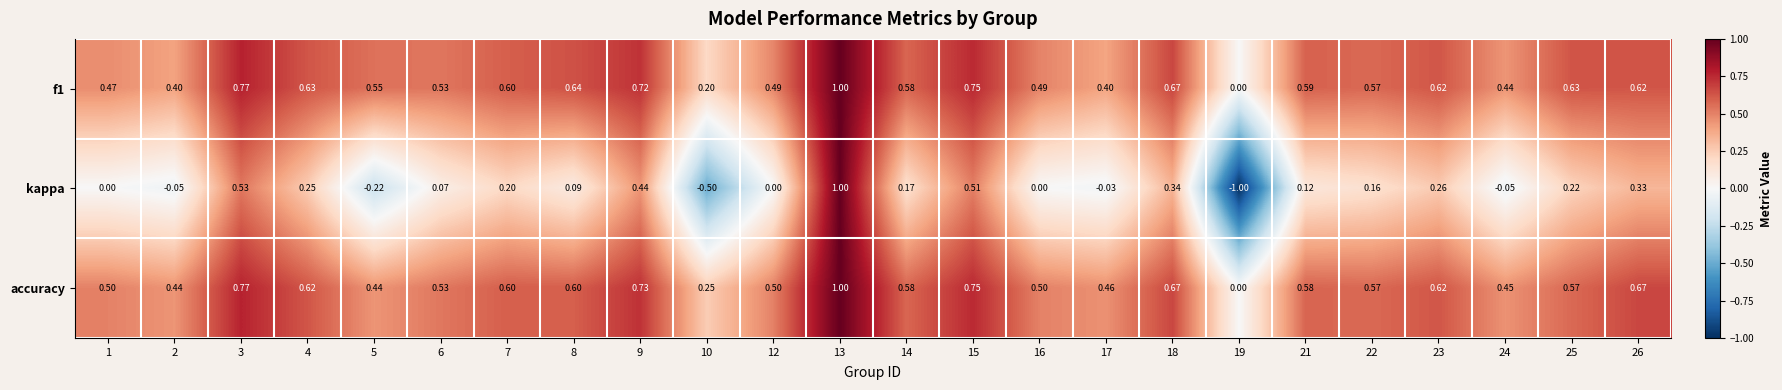

Is the value of kappa at 16 greater than the value of accuracy at 13?

No